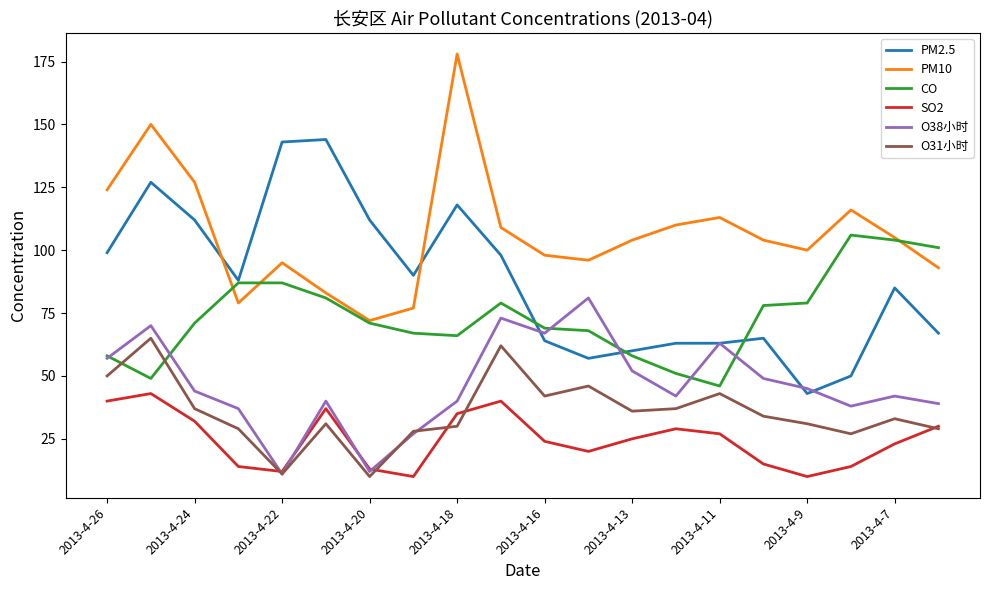

What is the maximum value for CO?

106